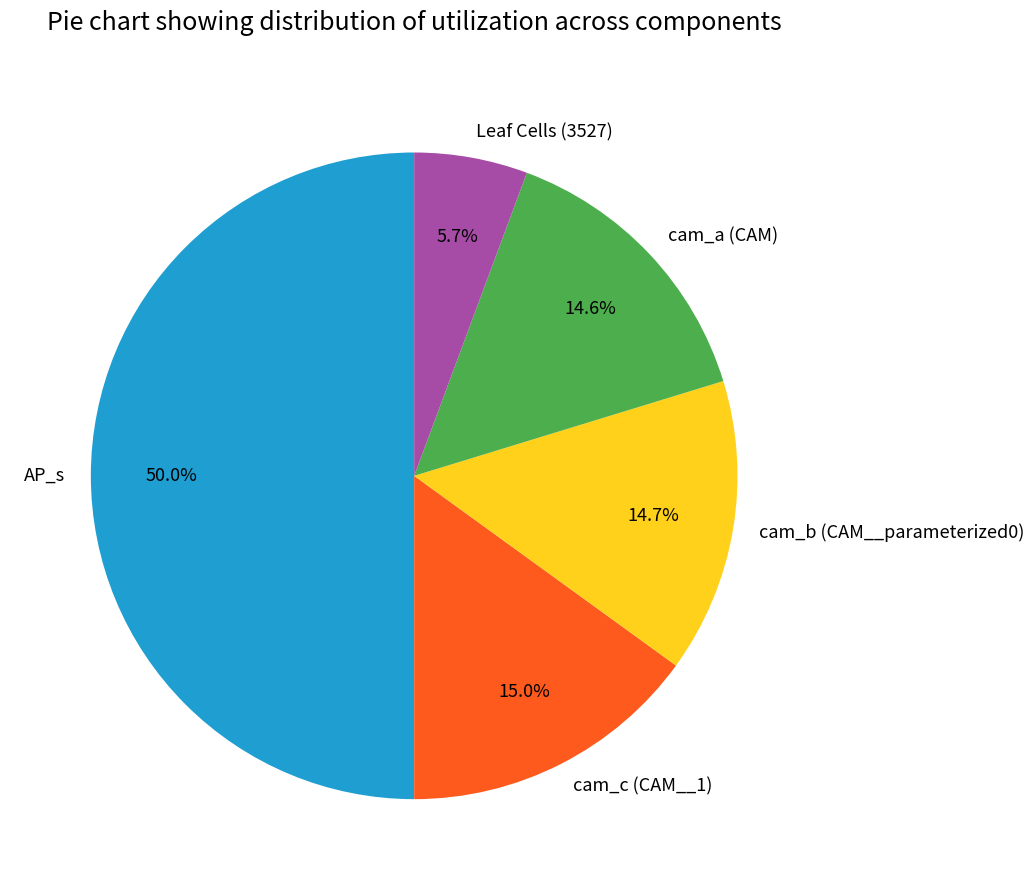

Does Leaf Cells (3527) account for over 50% of the chart?

No